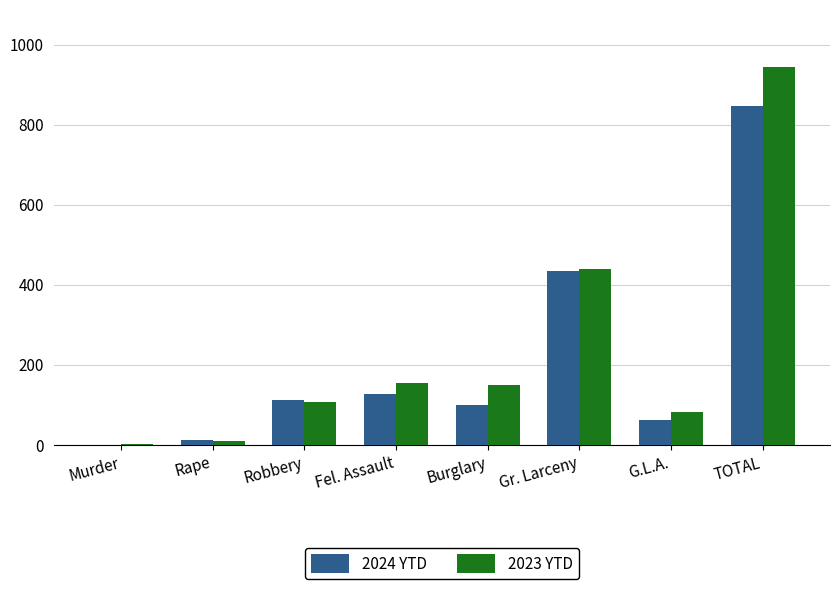

Read the 2024 YTD value at Burglary, to the nearest 50.

100